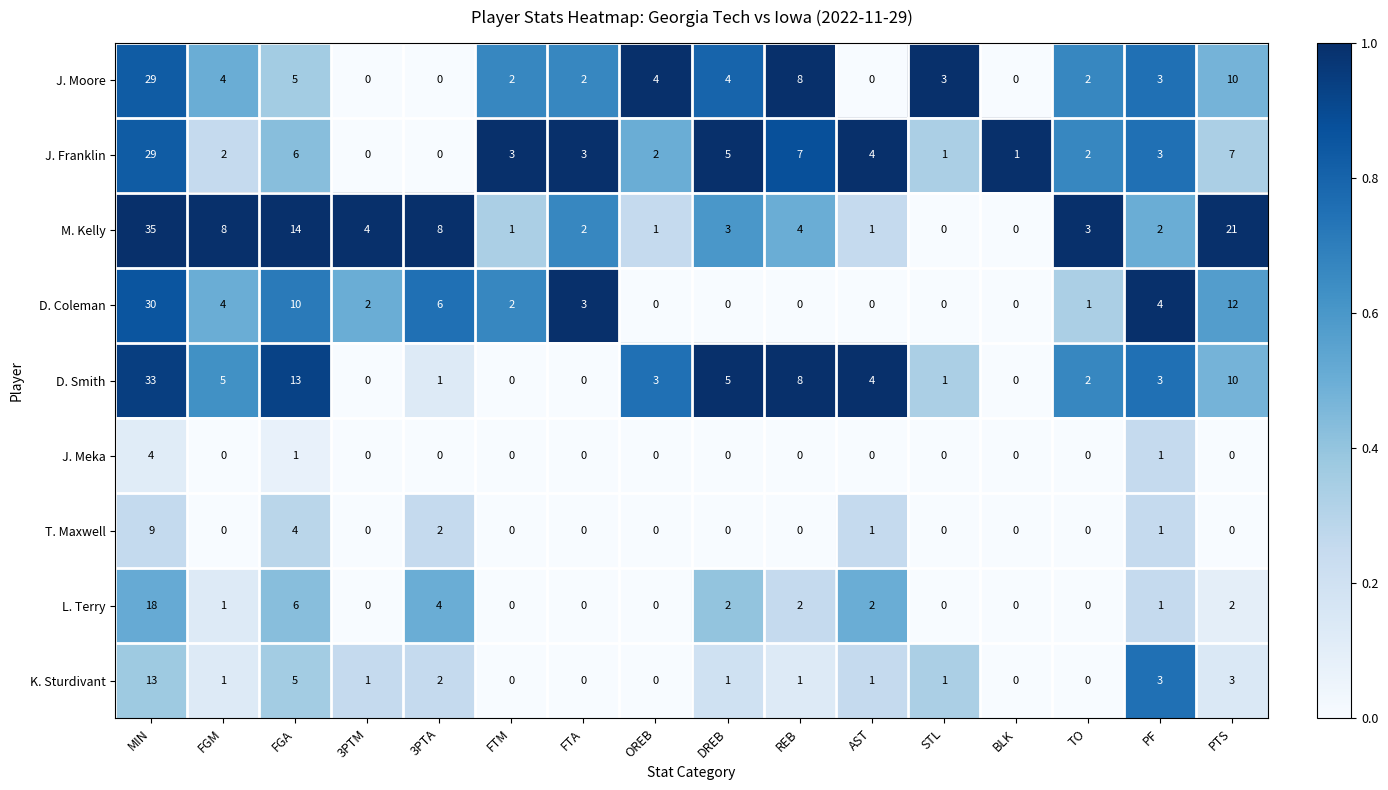

Count the number of data series in this chart.

9